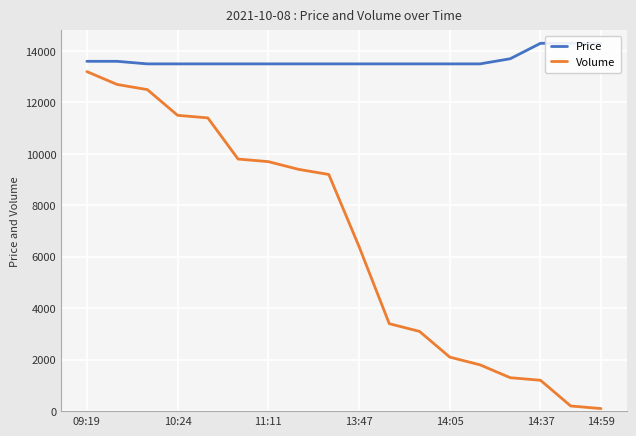

How many lines are shown in the chart?

2